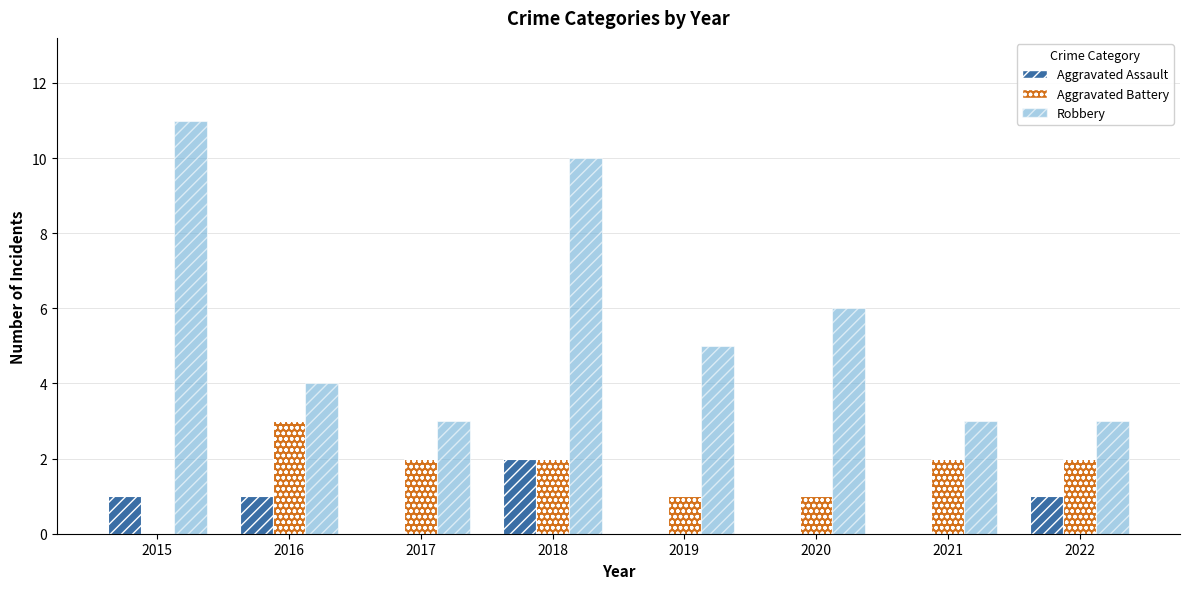

Which category has the highest value in the Aggravated Battery series?

2016